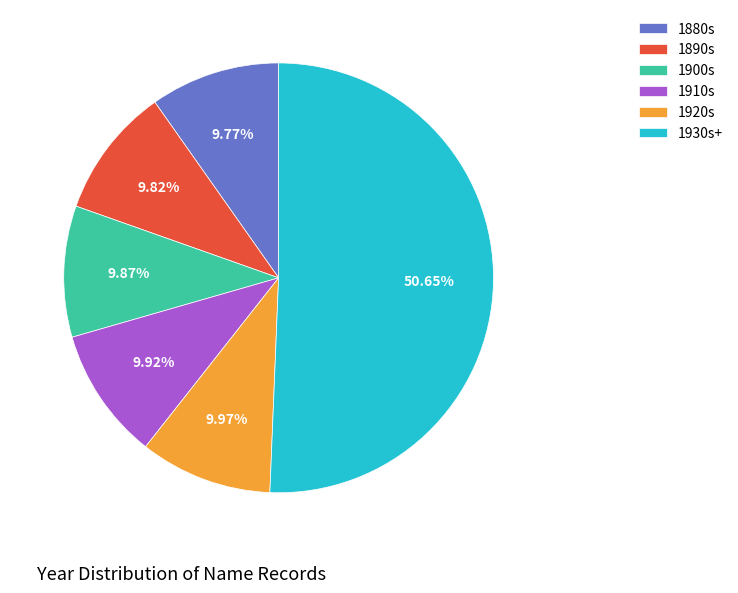

Is the sum of 1910s and 1930s+ greater than half?

Yes